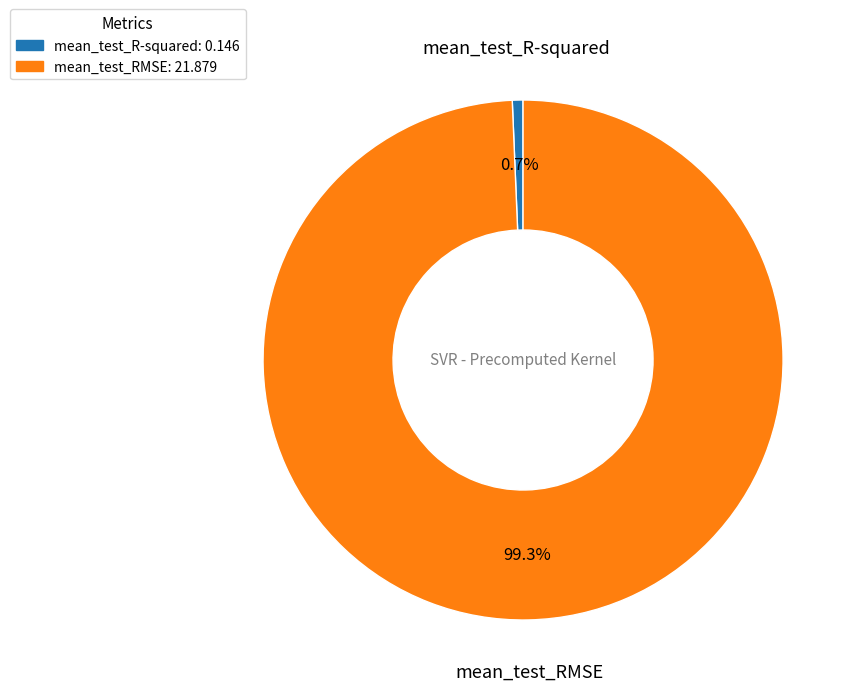

Between mean_test_RMSE: 21.879 and mean_test_R-squared: 0.146, which is larger?

mean_test_RMSE: 21.879